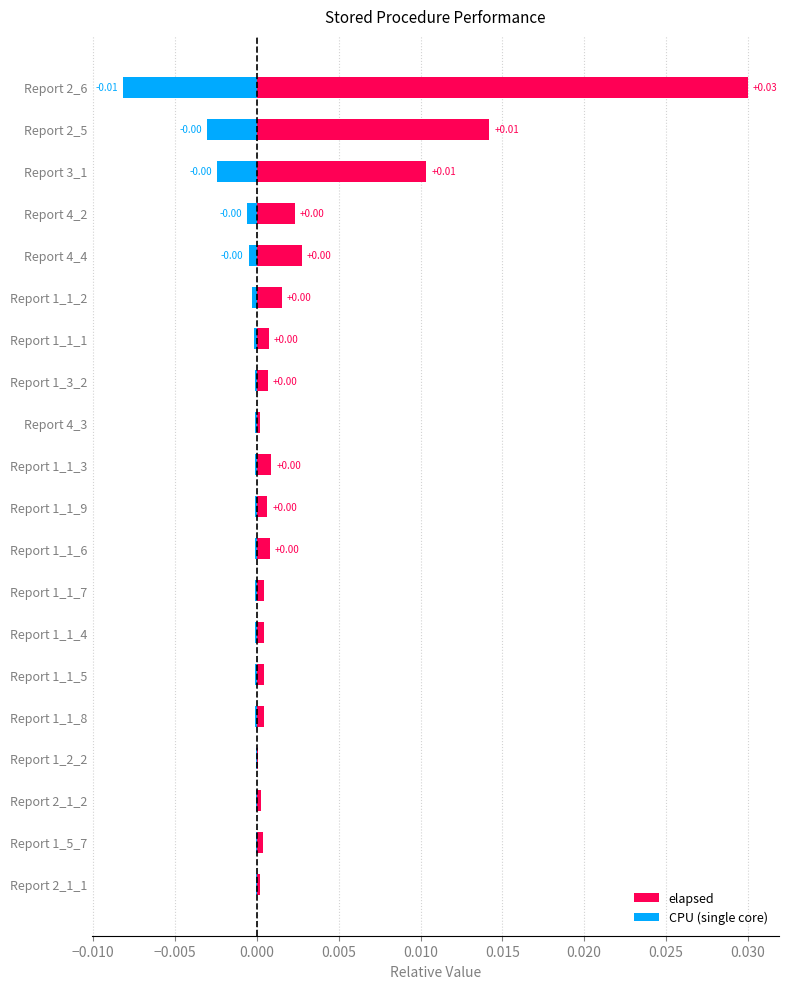

Rank the series by their maximum value, from highest to lowest.

elapsed, CPU (single core)